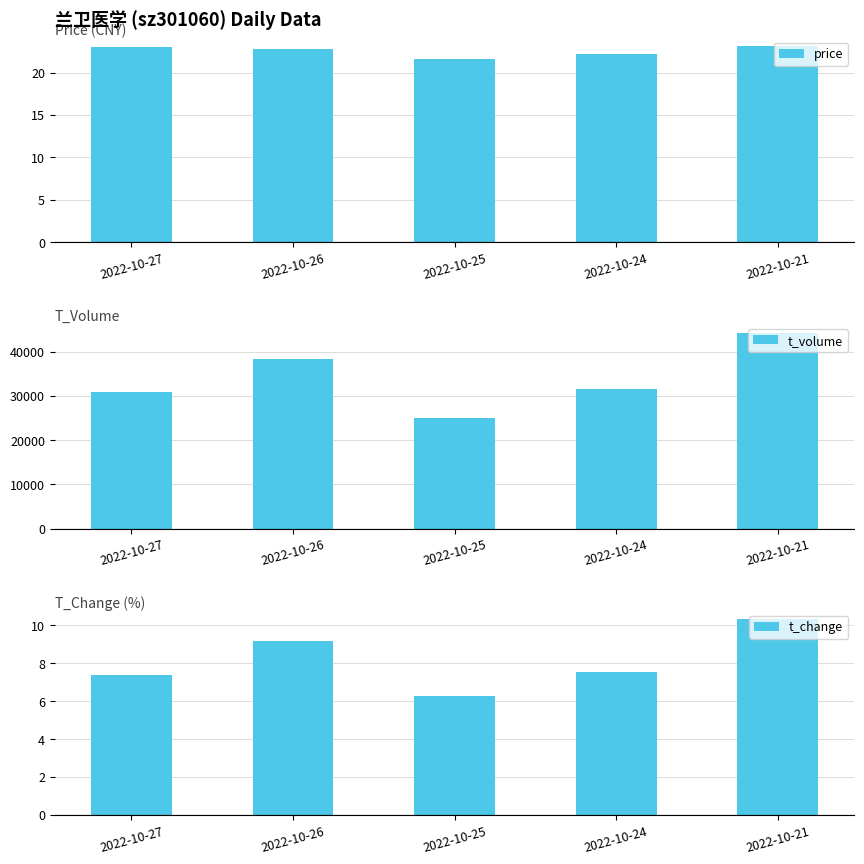

What is the greatest value displayed?

44327.0